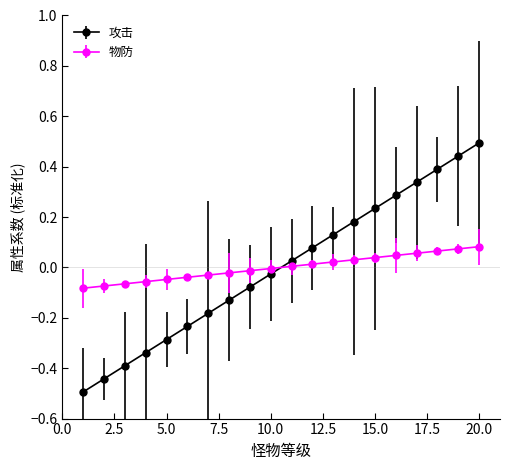

What is the maximum value for 攻击?

0.5